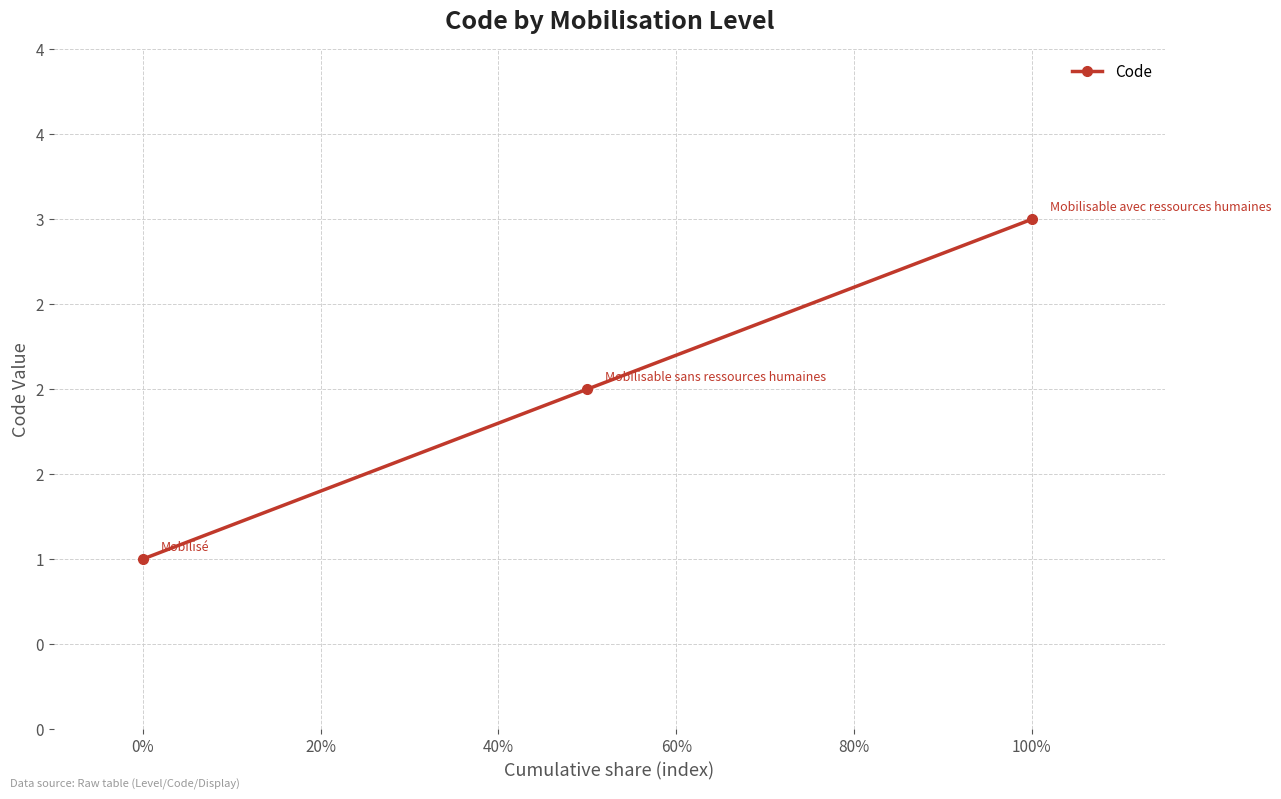

Is this an area chart (filled region under the line)?

No